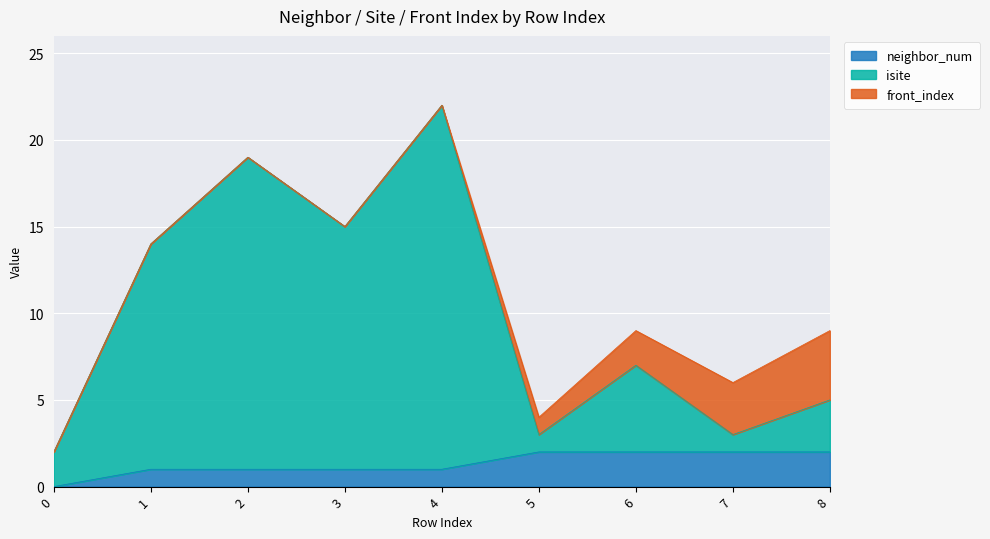

What is the difference between the neighbor_num values at 3 and 6?

1